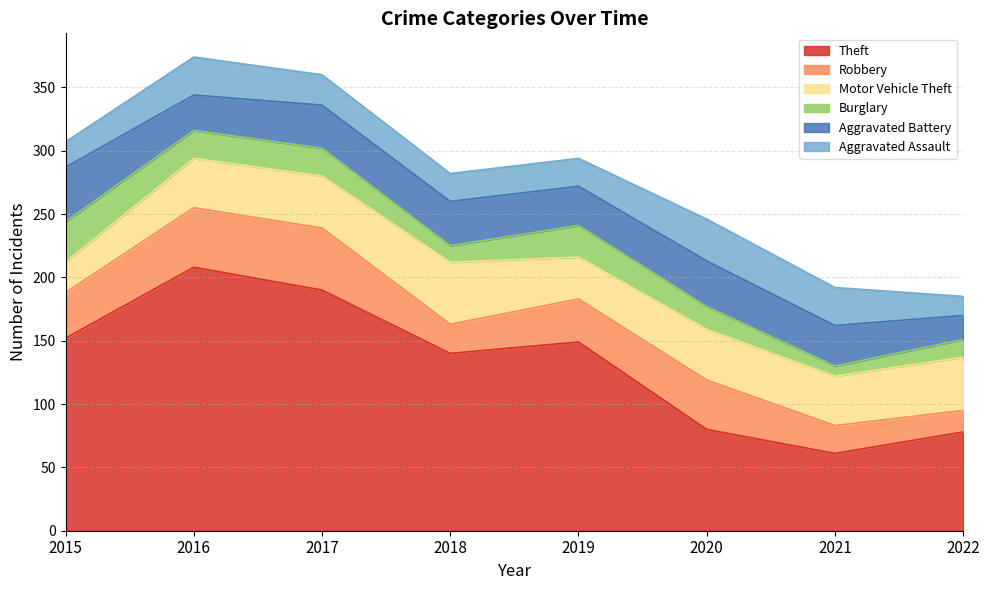

Between 2018 and 2022, which is larger?

2018